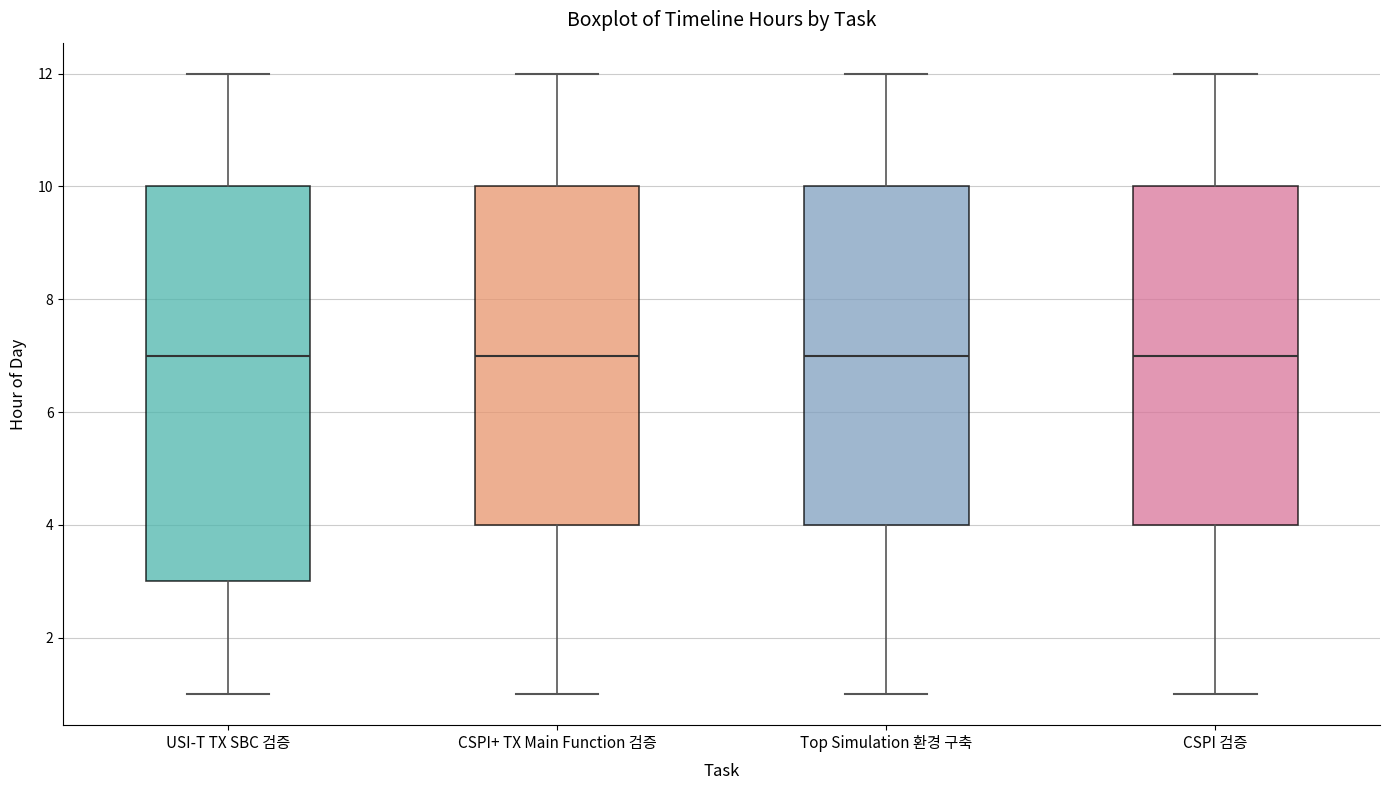

Where is the lower edge of the box for CSPI+ TX Main Function 검증 on the y-axis? The values are not printed on the chart, so give them approximately, as read against the axis.

4